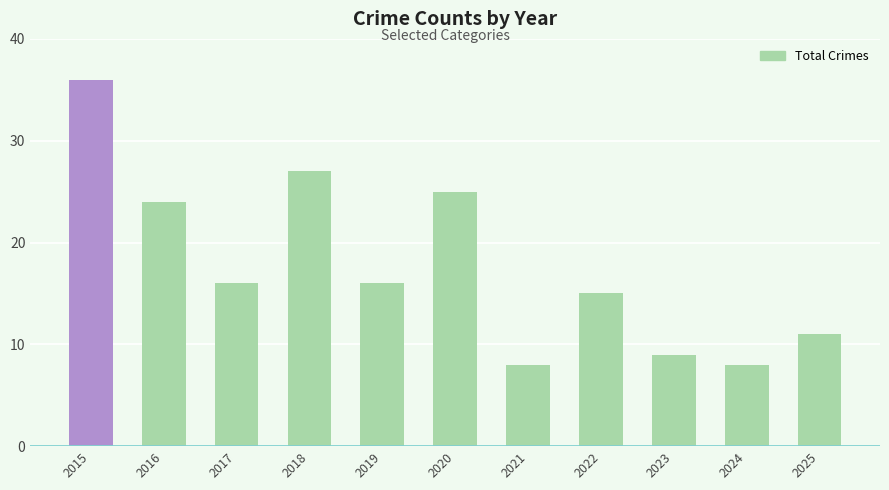

Reading left to right, extract all data points from this chart.

36	24	16	27	16	25	8	15	9	8	11